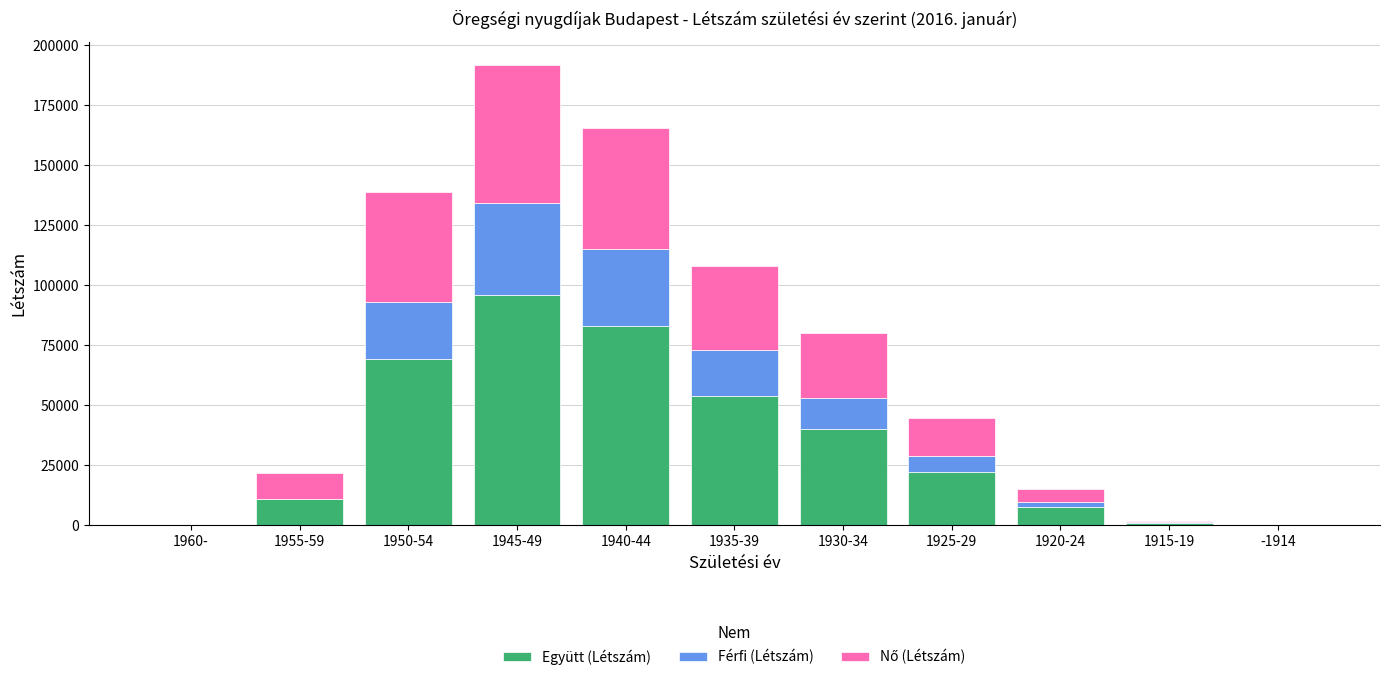

The value of Együtt (Létszám) at 1955-59 is 18748. True or false?

False